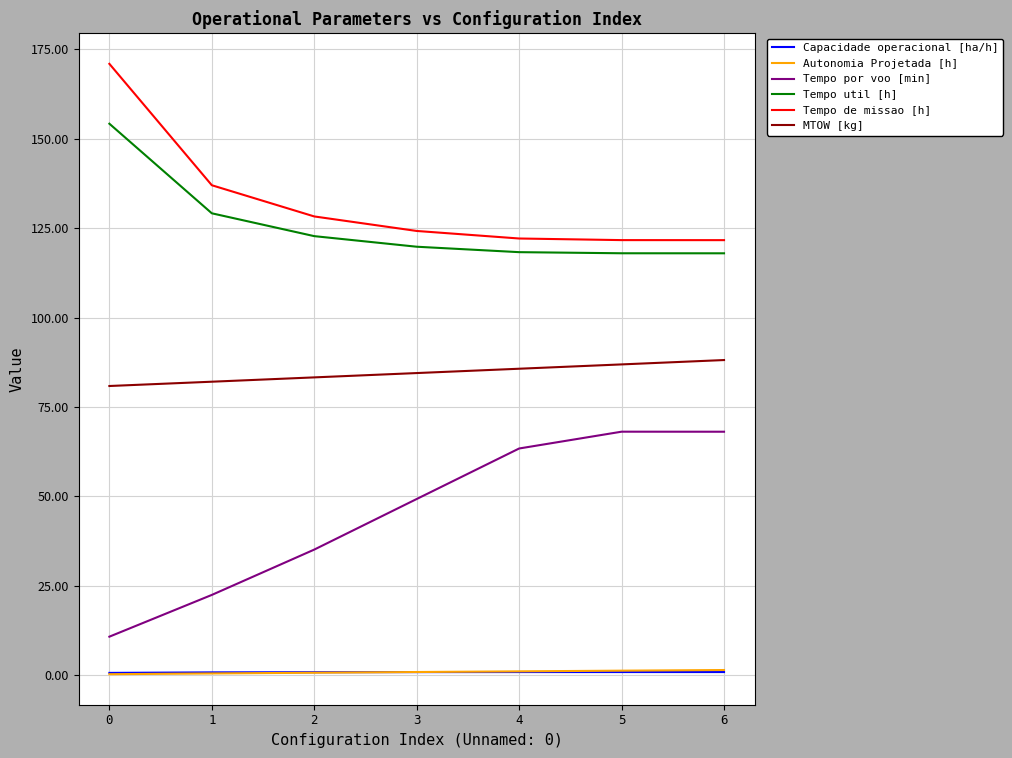

True or false: Tempo util [h] has more than 1 points higher than both neighbors.

False